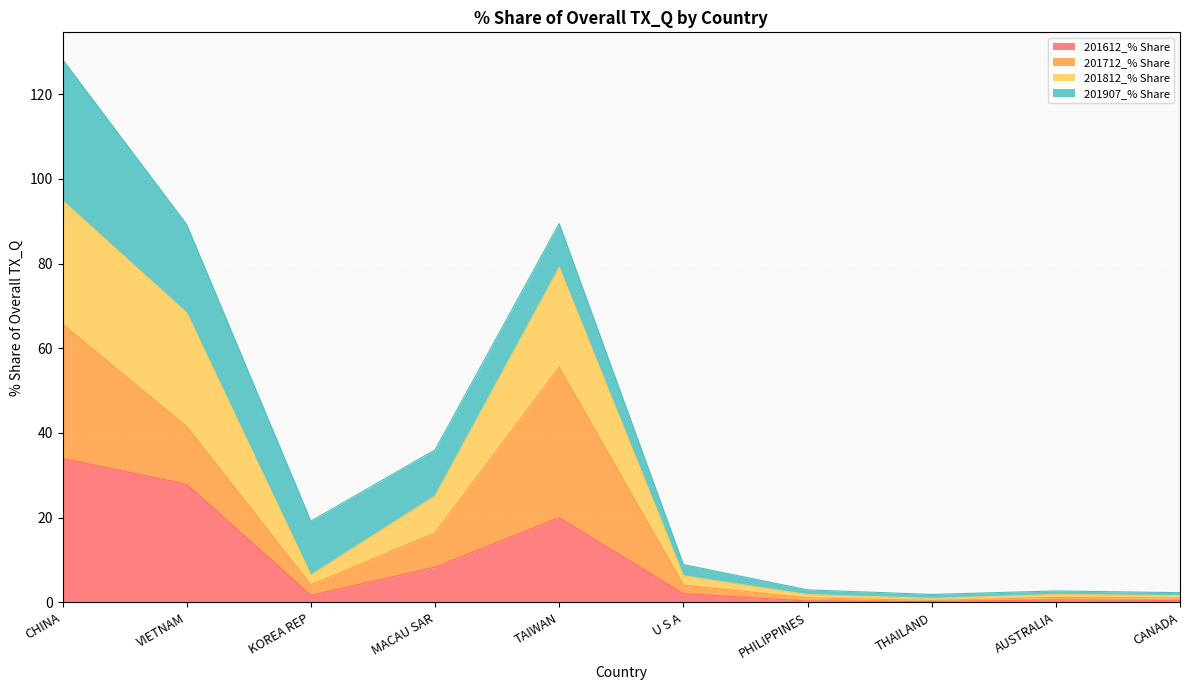

At which category is the sum across all series the highest?

CHINA